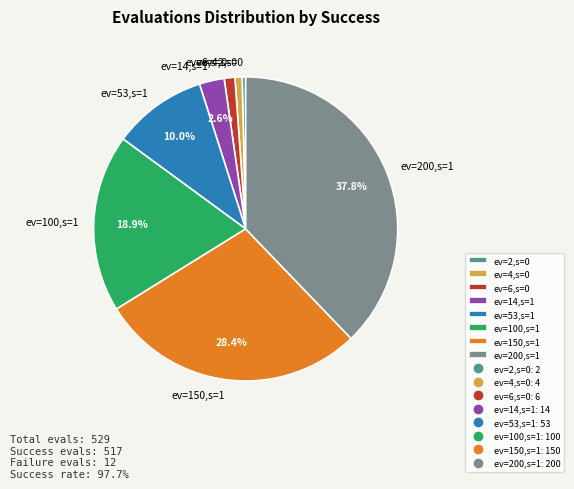

To the nearest percent, what is the difference between the largest and smallest slice percentages?

37%